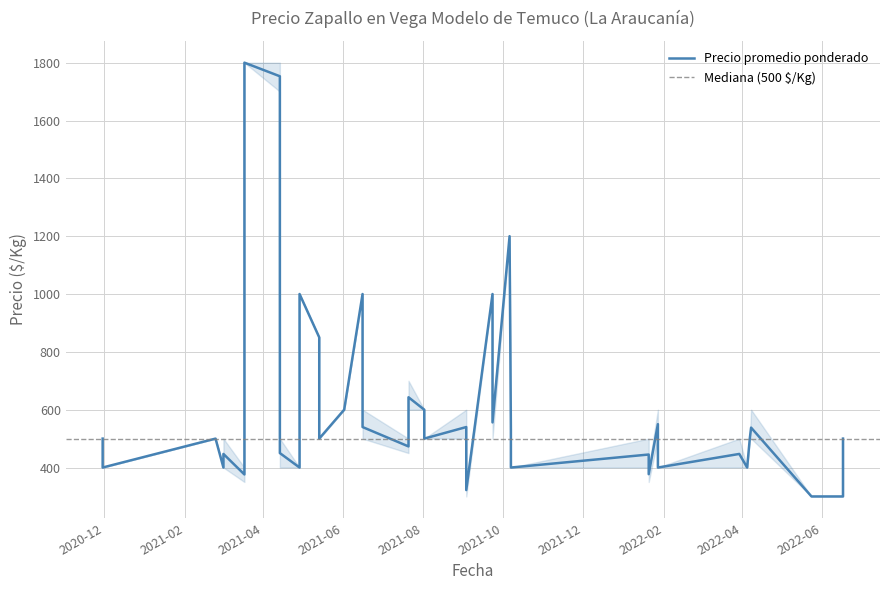

True or false: Precio máximo has more than 2 points higher than both neighbors.

True